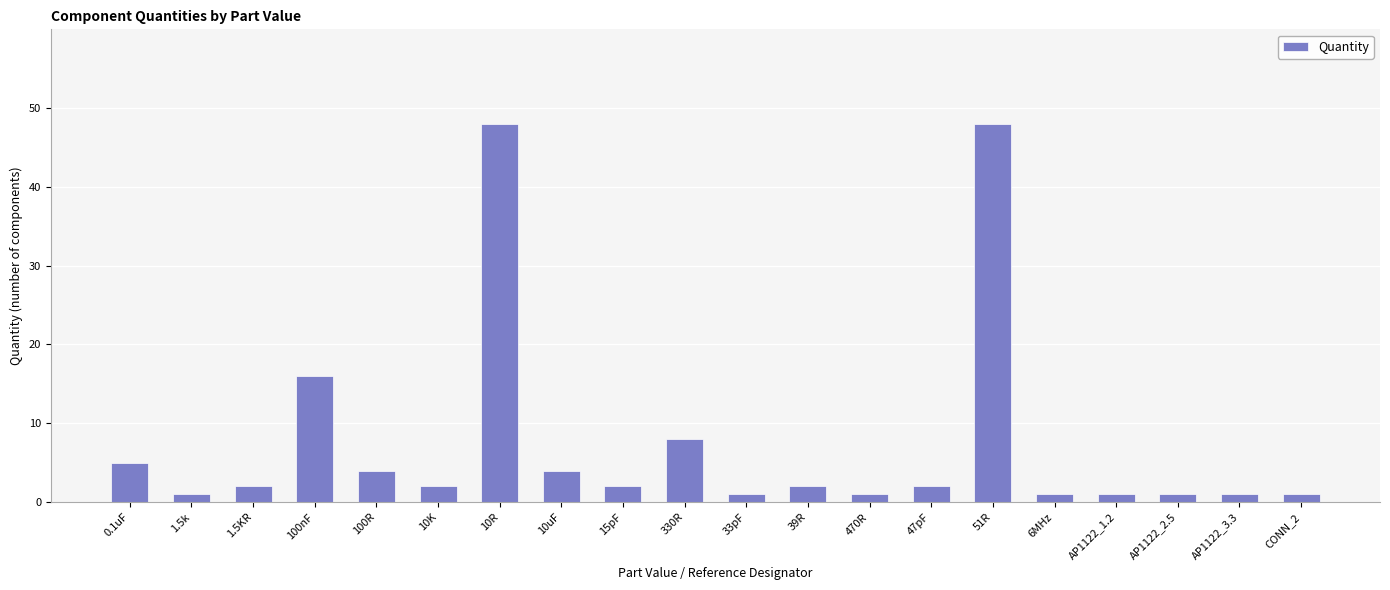

The value at 330R is 8. True or false?

True